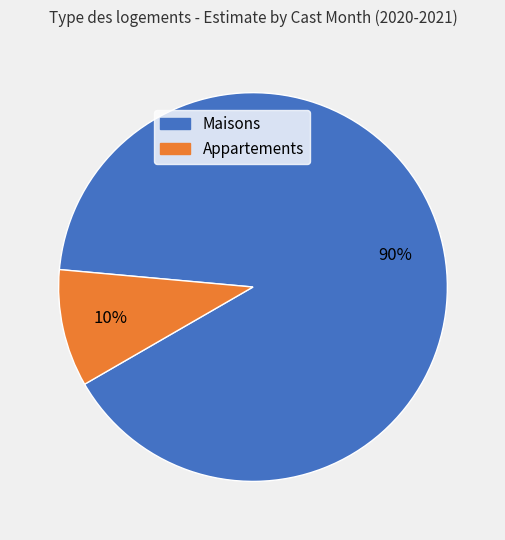

How many segments does this pie chart have?

2